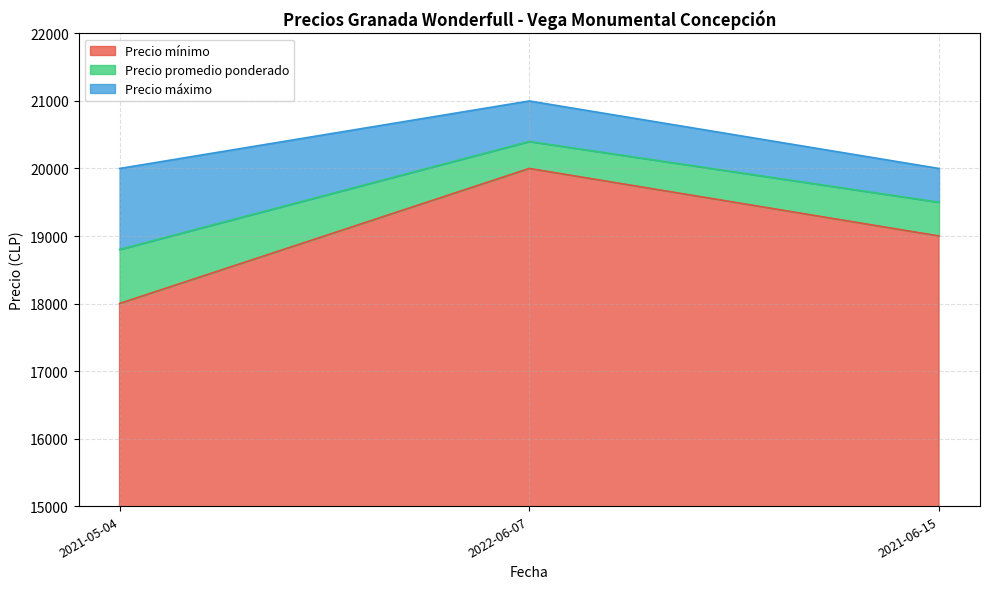

Does the chart contain stacked bars?

No